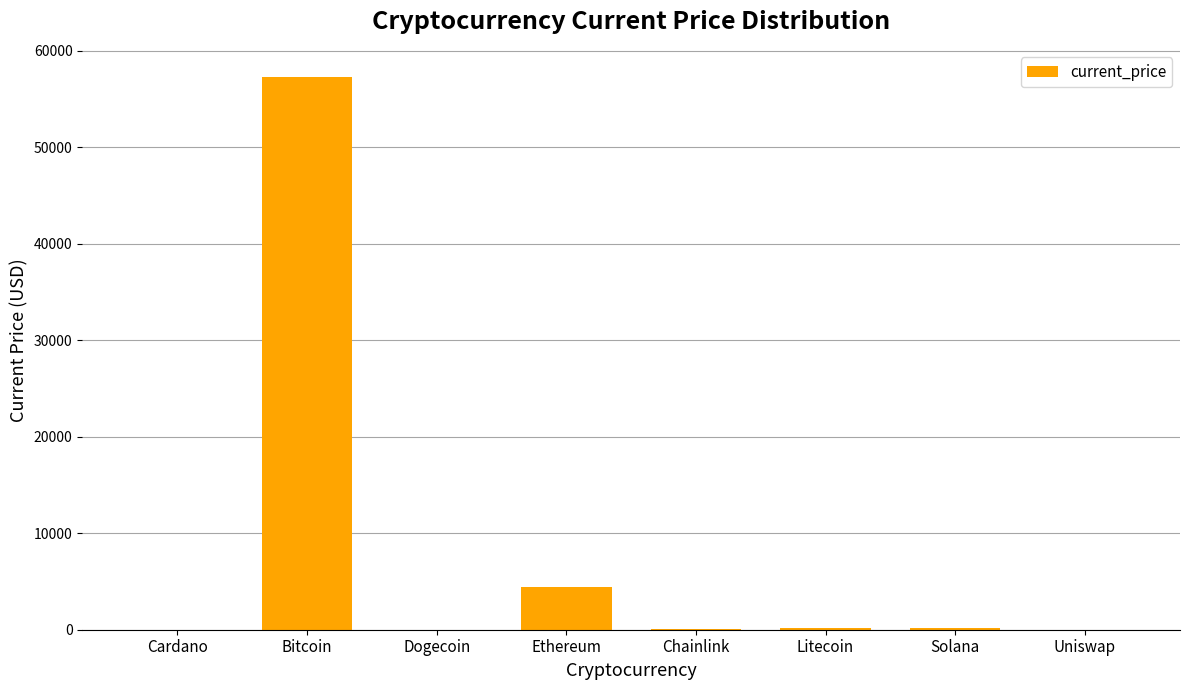

What is the sum of the values at Ethereum and Dogecoin?

4449.2